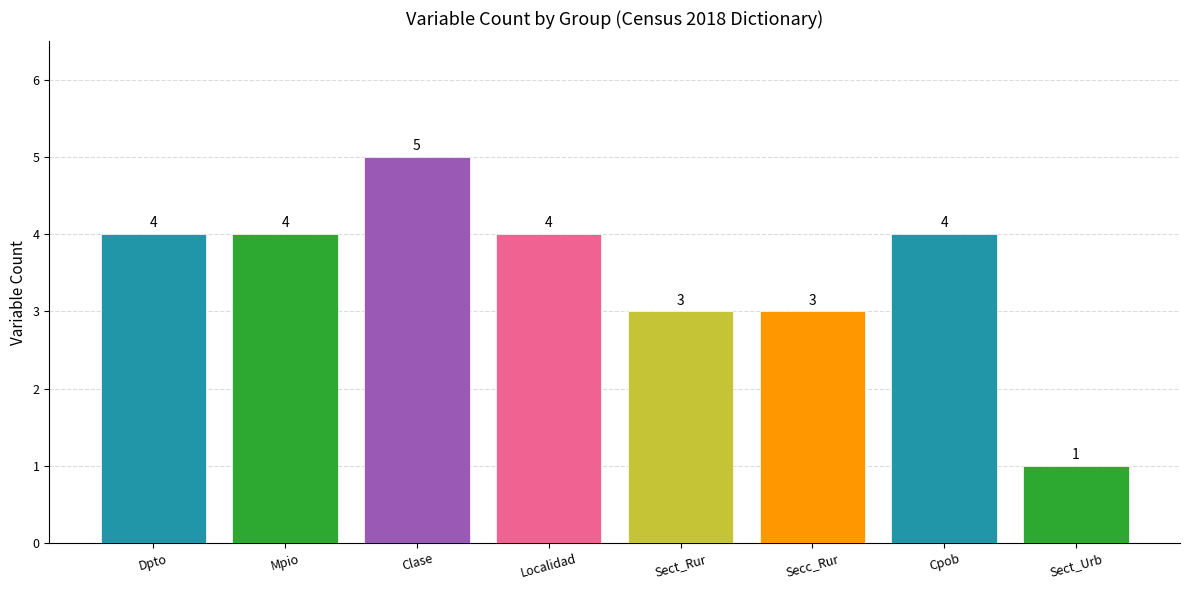

What is the sum of the values at Sect_Urb and Sect_Rur?

4